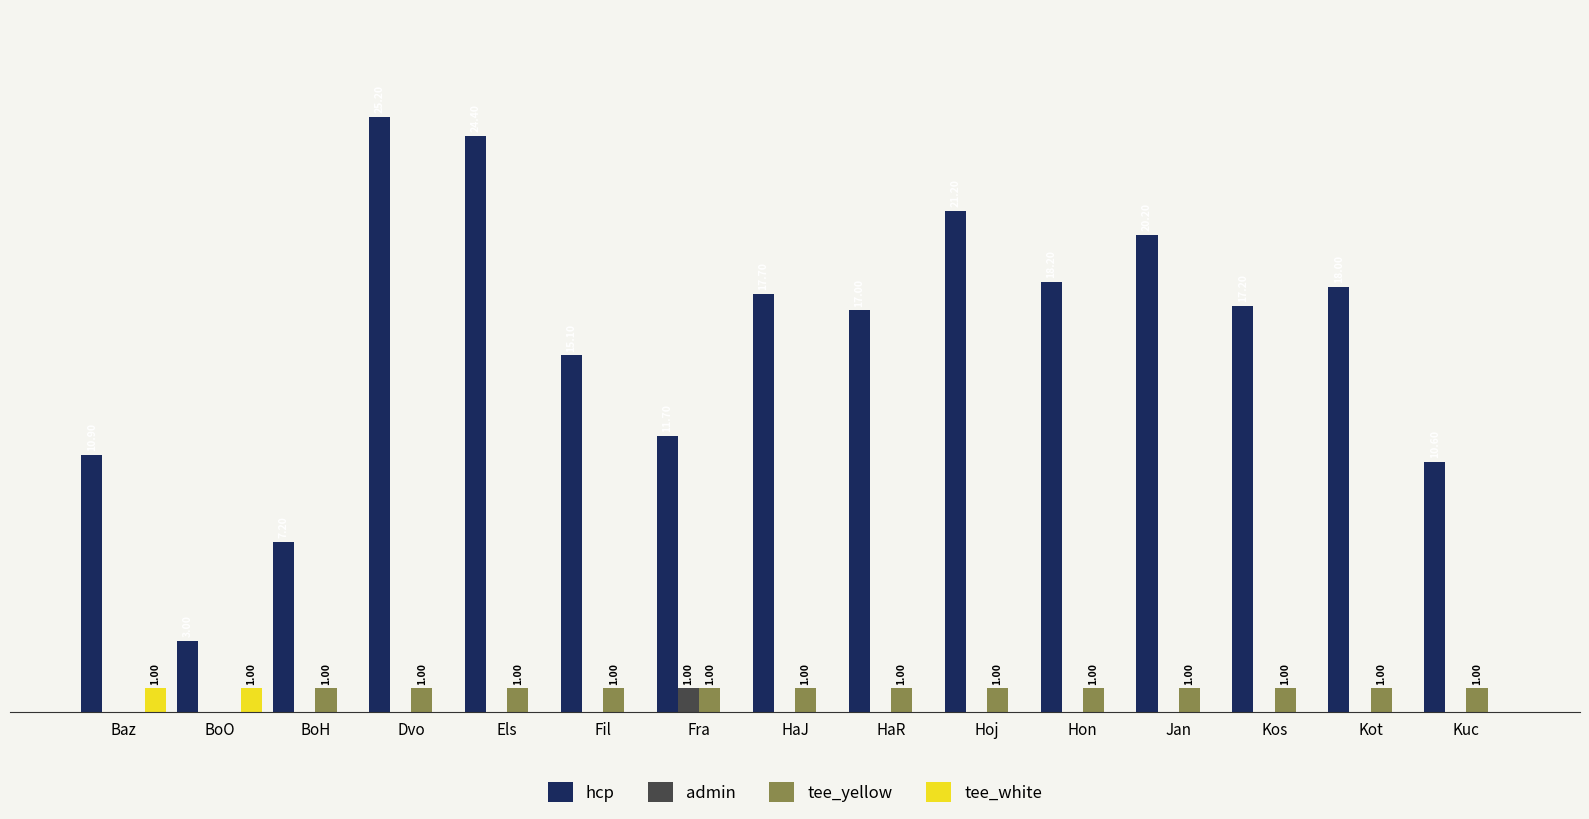

At which category is the sum across all series the highest?

Dvo